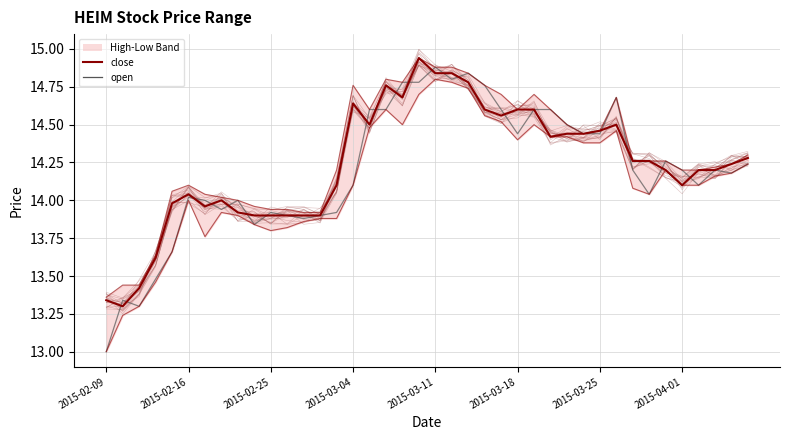

How many values in the high series are below 14?

9